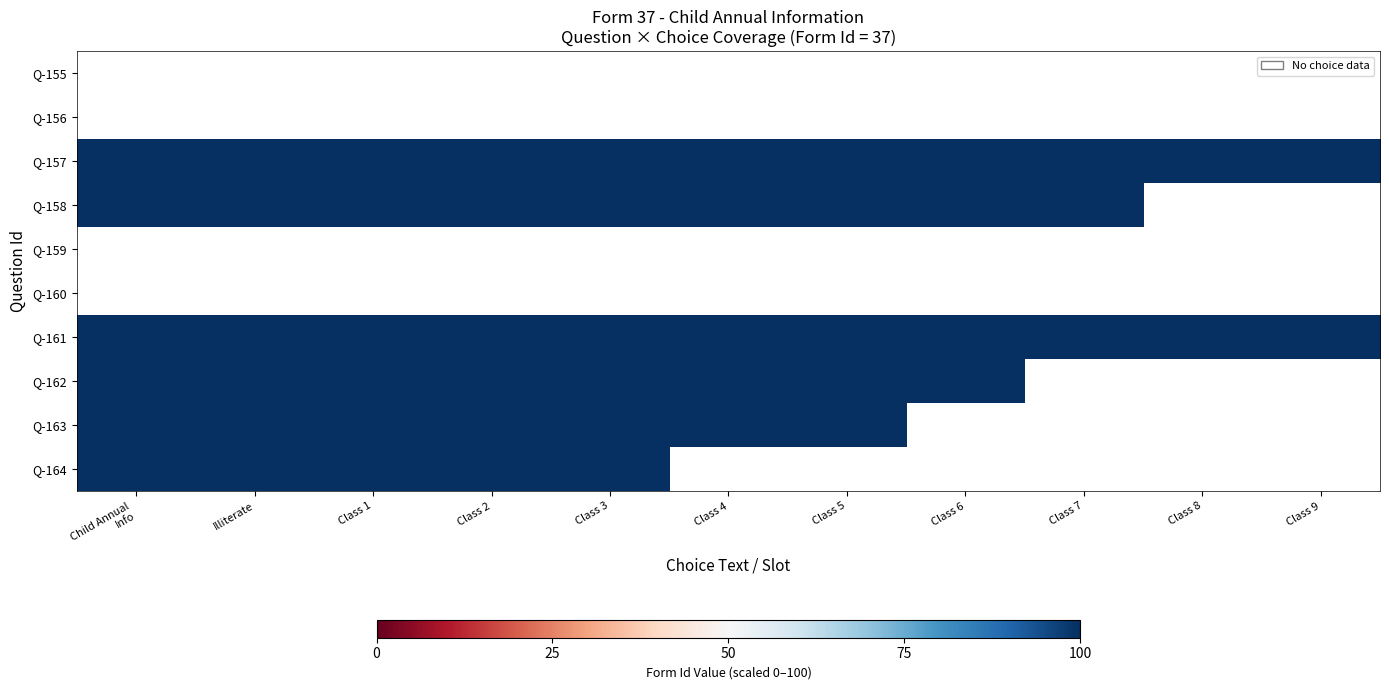

What is the smallest value displayed?

100.0